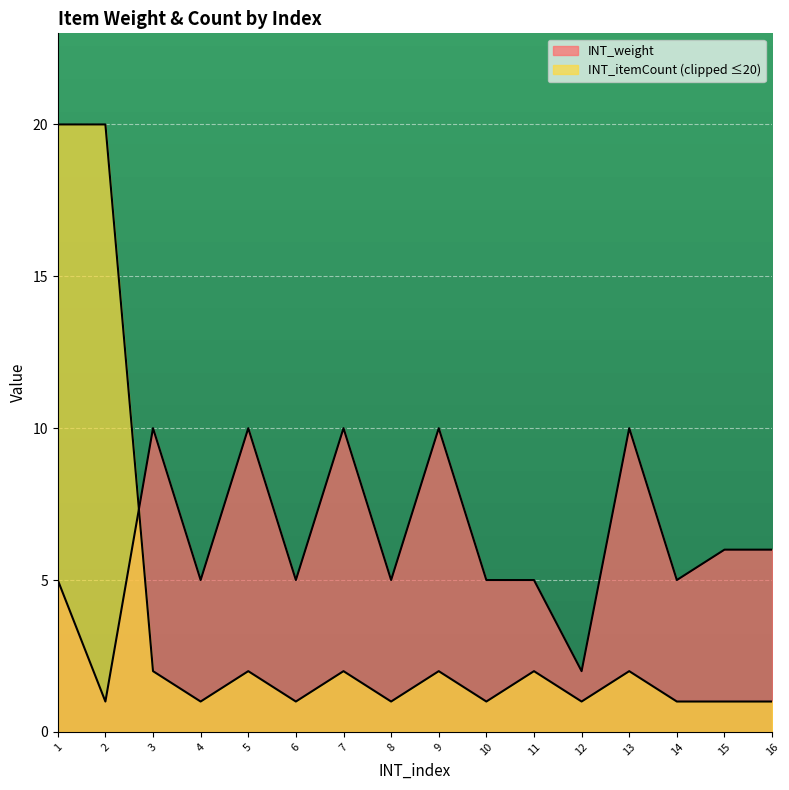

Count the number of data series in this chart.

2